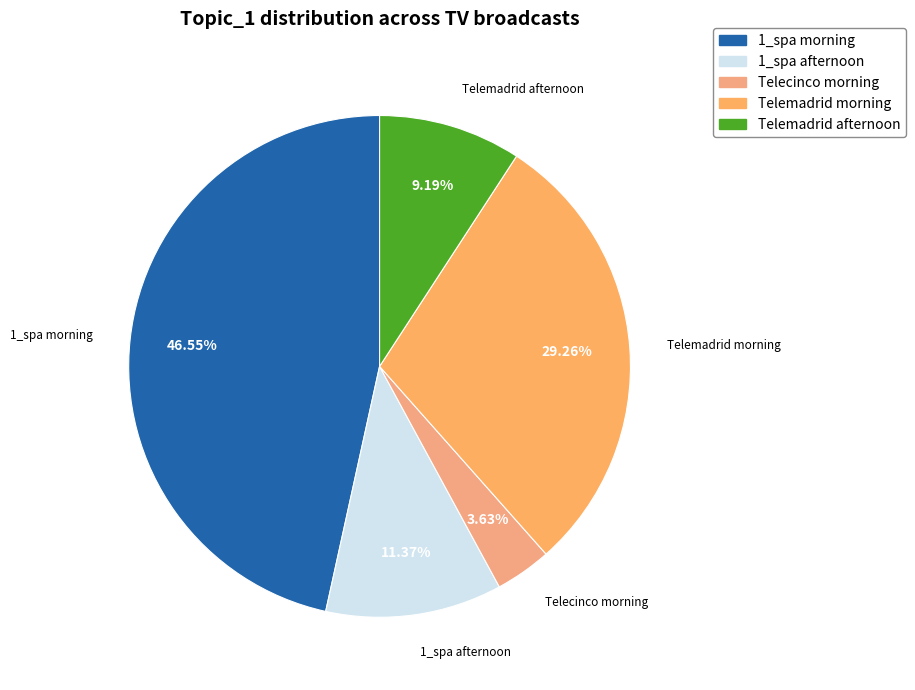

How many segments does this pie chart have?

5